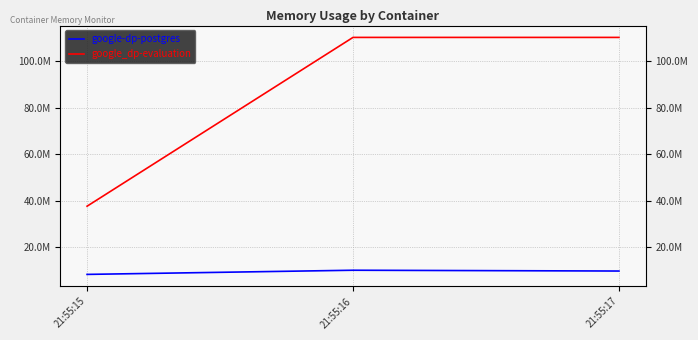

What is the sum of the google-dp-postgres values at 21:55:17 and 21:55:15?

18223104